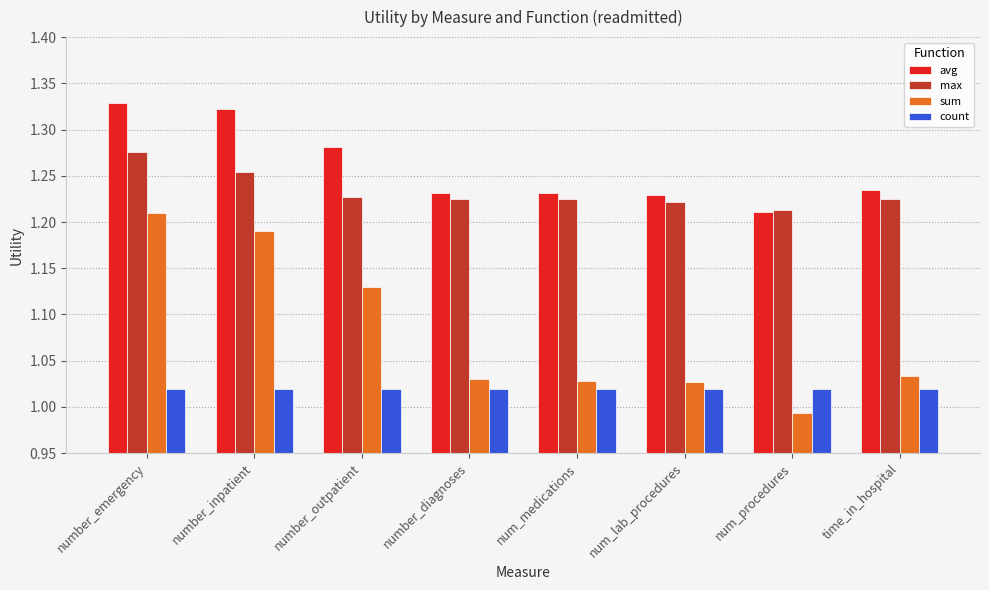

Are the bars horizontal?

No